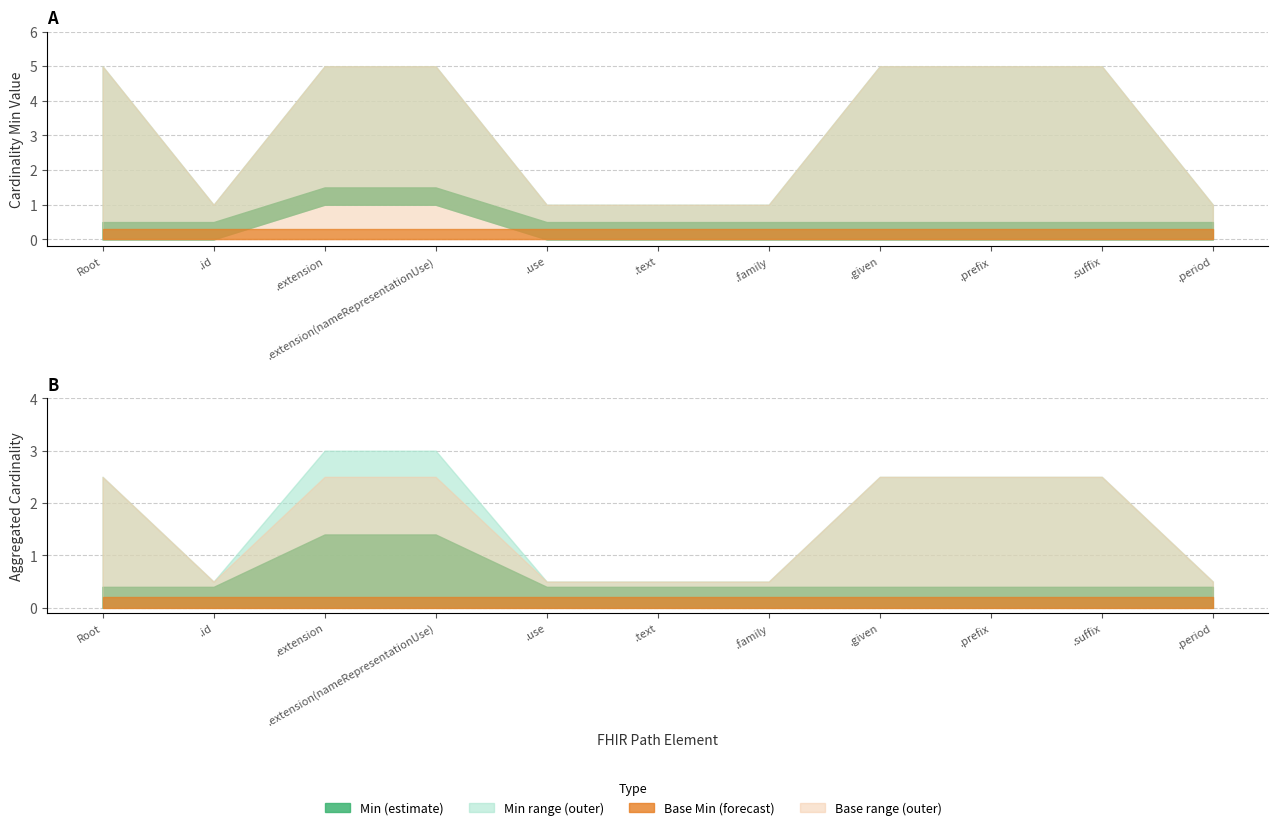

What position from the right is HumanName.given?

4